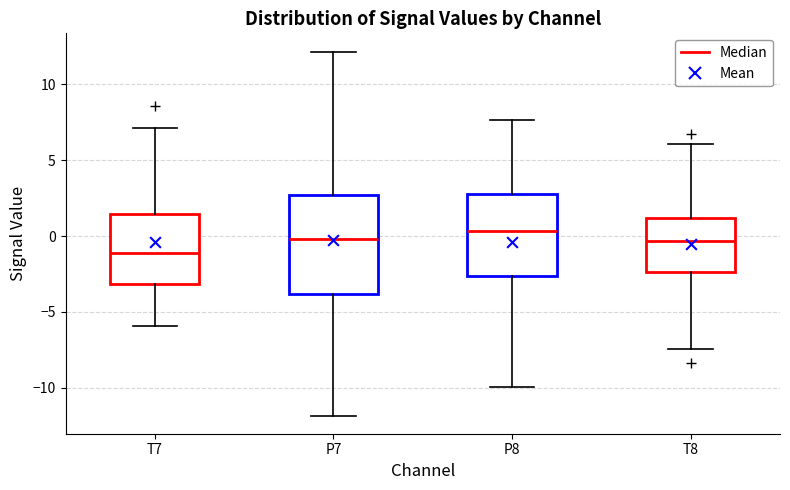

Where is the lower edge of the box for P7 on the y-axis? The values are not printed on the chart, so give them approximately, as read against the axis.

-4.0